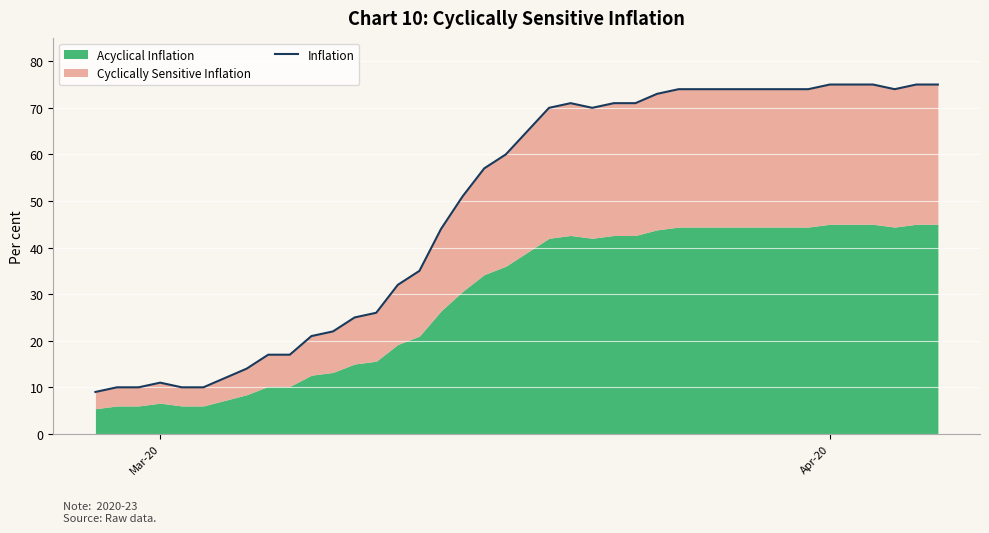

What is the average value?

49